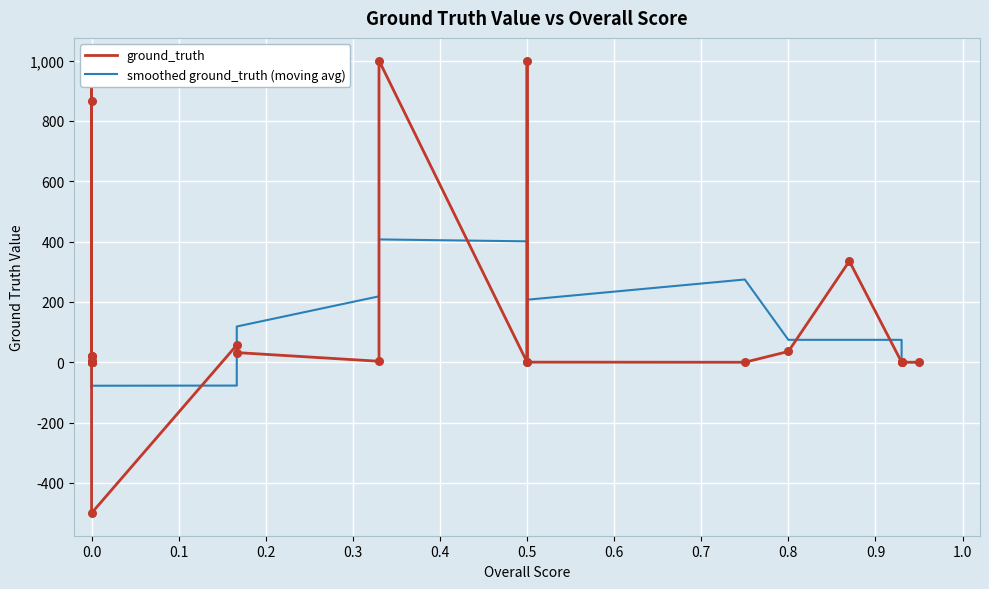

Which series reaches the minimum Y coordinate?

ground_truth